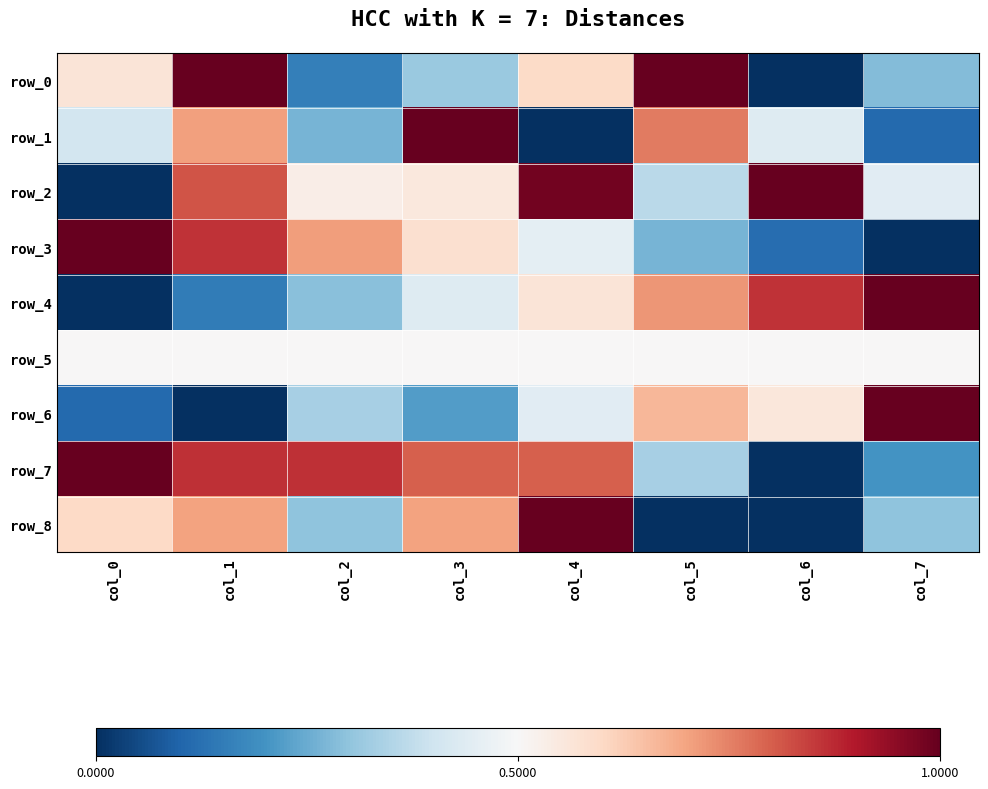

How many row_3 values are between 0 and 1?

8